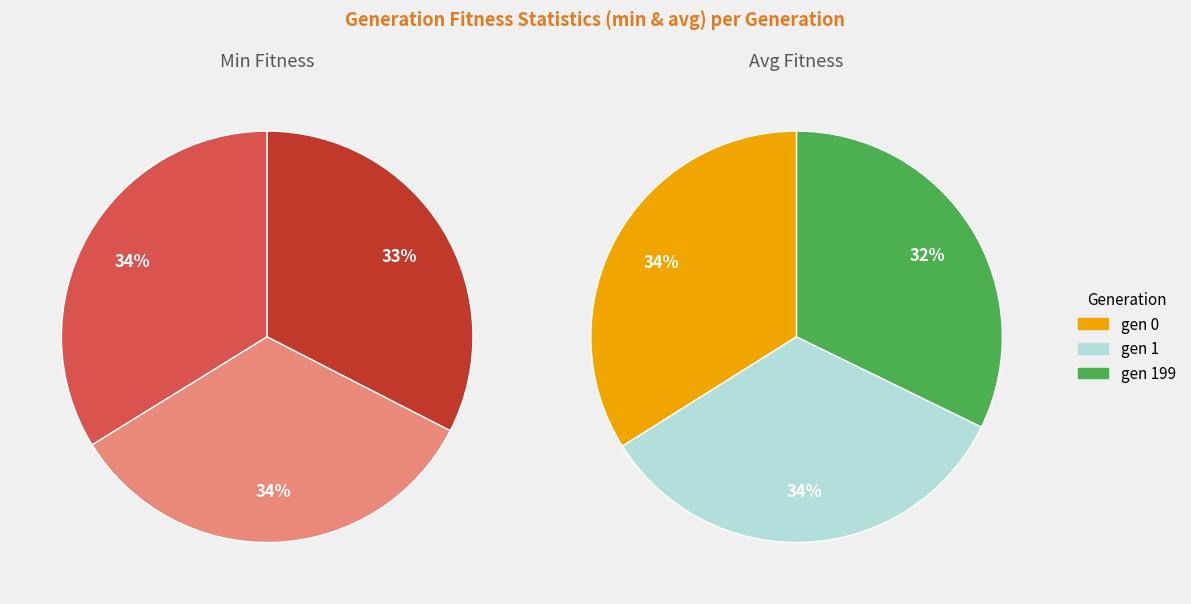

Does gen 0 represent more than half of the total?

No